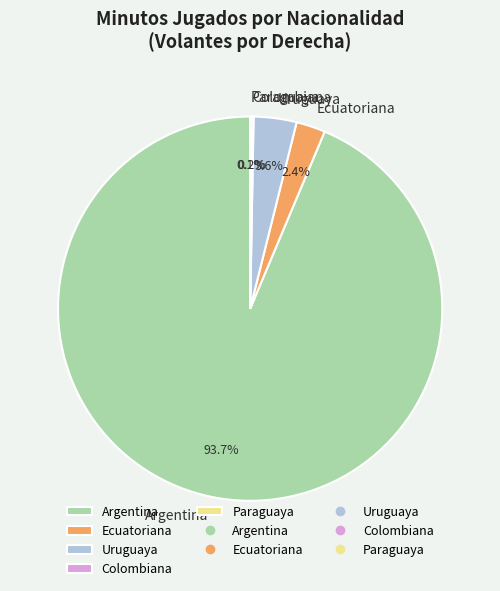

Which slice is the largest?

Argentina